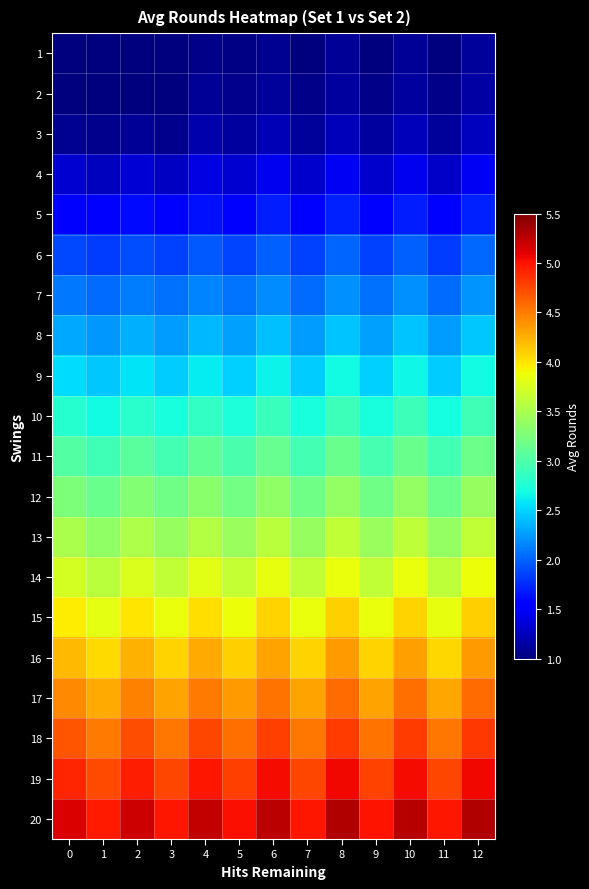

Count the number of data series in this chart.

20